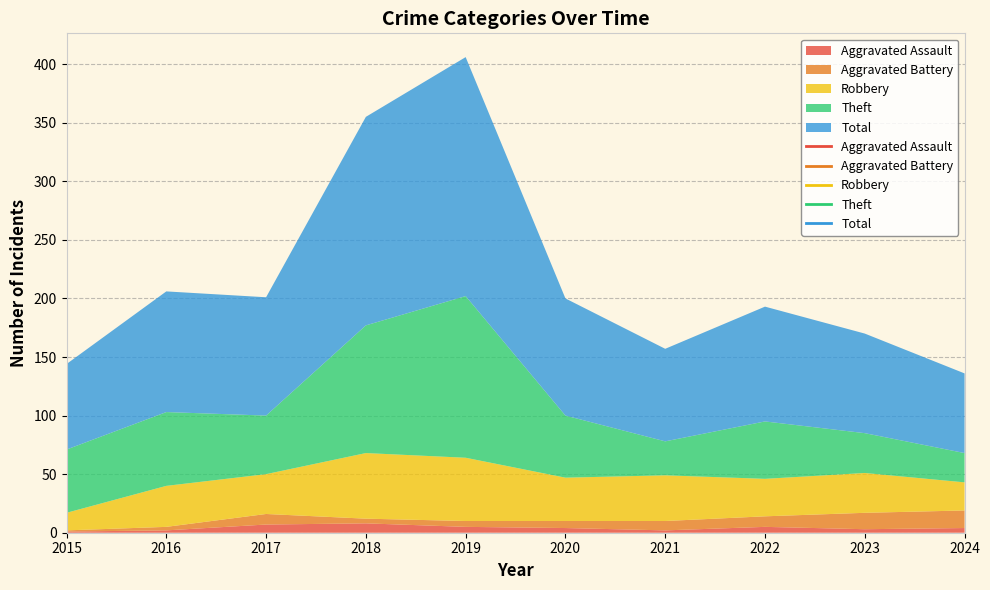

Reading left to right, transcribe all the data shown in this chart.

Aggravated Assault: 2015=1	2016=2	2017=7	2018=8	2019=5	2020=4	2021=2	2022=5	2023=3	2024=4
Aggravated Battery: 2015=1	2016=3	2017=9	2018=4	2019=5	2020=6	2021=8	2022=9	2023=14	2024=15
Robbery: 2015=15	2016=35	2017=34	2018=56	2019=54	2020=37	2021=39	2022=32	2023=34	2024=24
Theft: 2015=54	2016=63	2017=50	2018=109	2019=138	2020=53	2021=29	2022=49	2023=34	2024=25
Total: 2015=73	2016=103	2017=101	2018=178	2019=204	2020=100	2021=79	2022=98	2023=85	2024=68